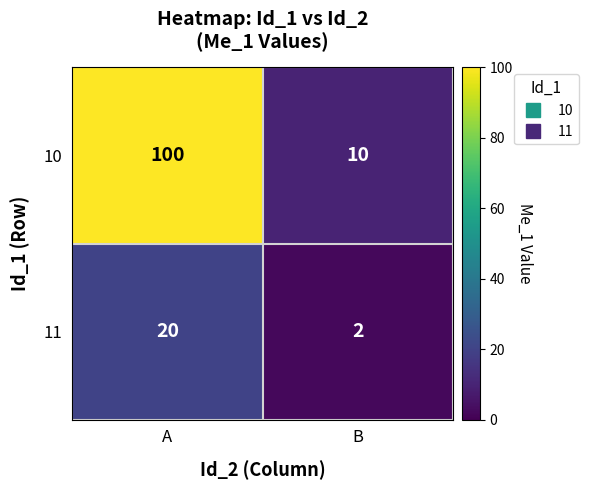

What is the difference between the maximum and minimum values in the 11 series?

18